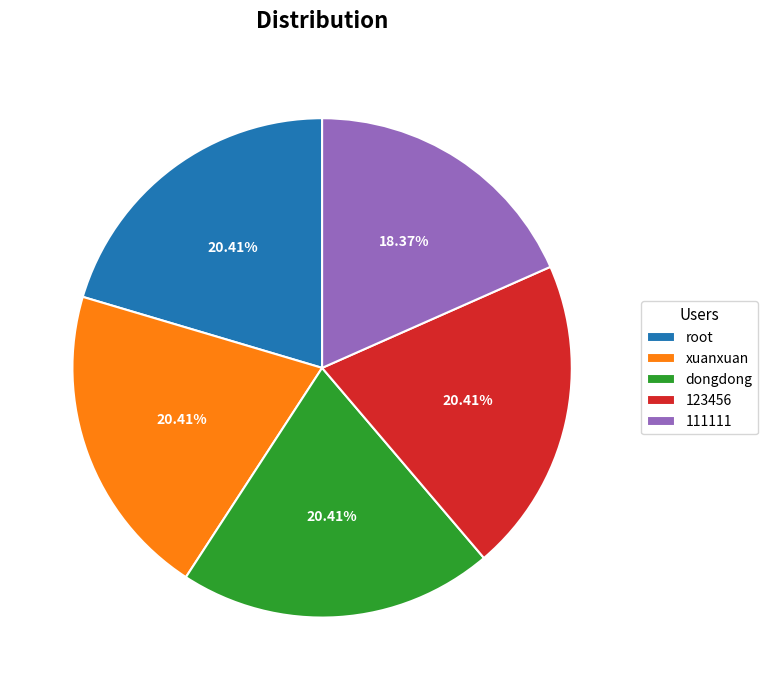

Is it true that 111111 is 18% of the pie?

True